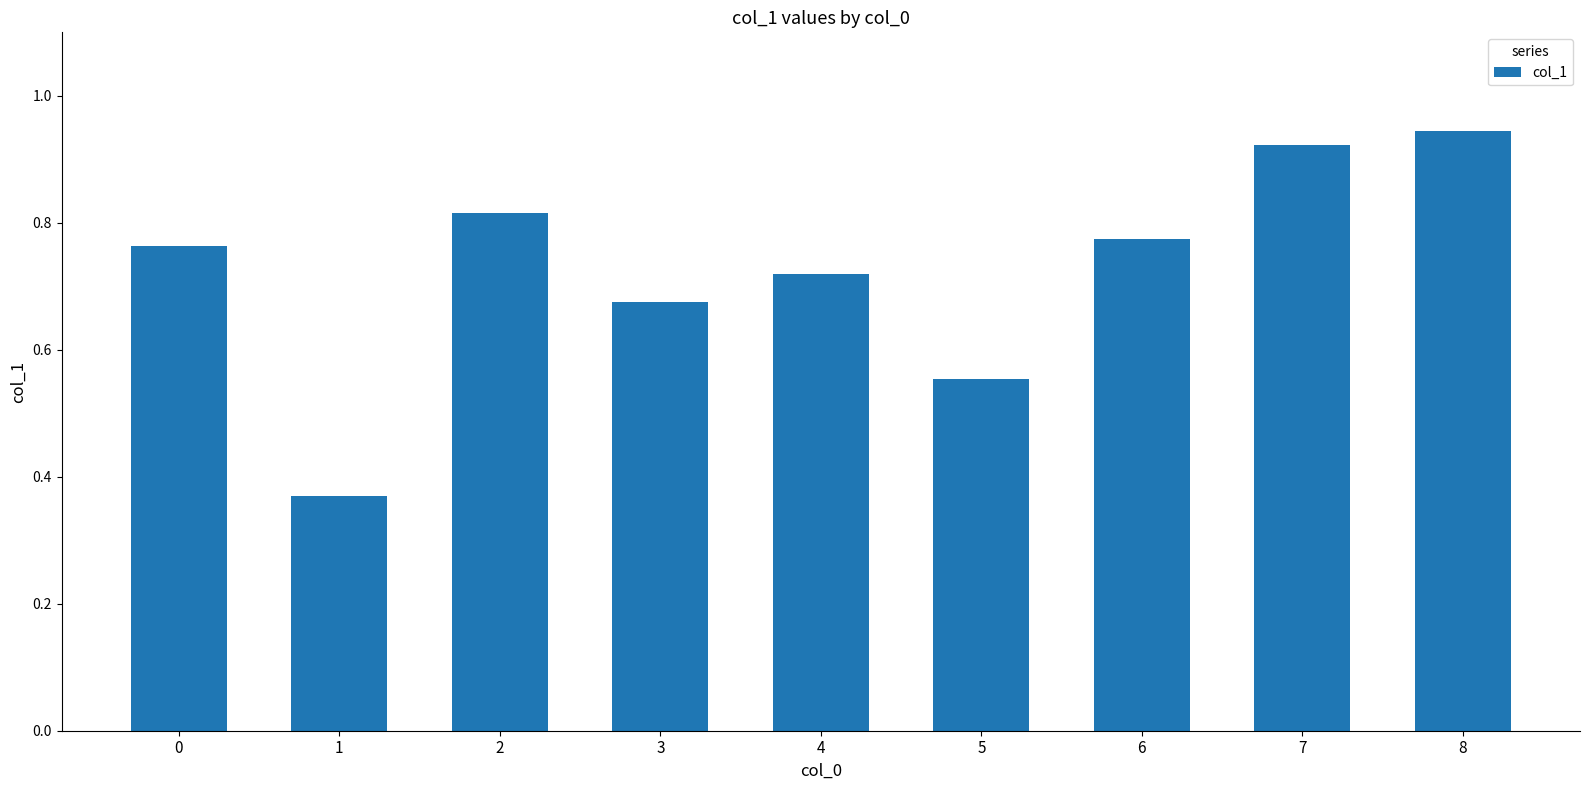

What is the sum of all values?

6.5